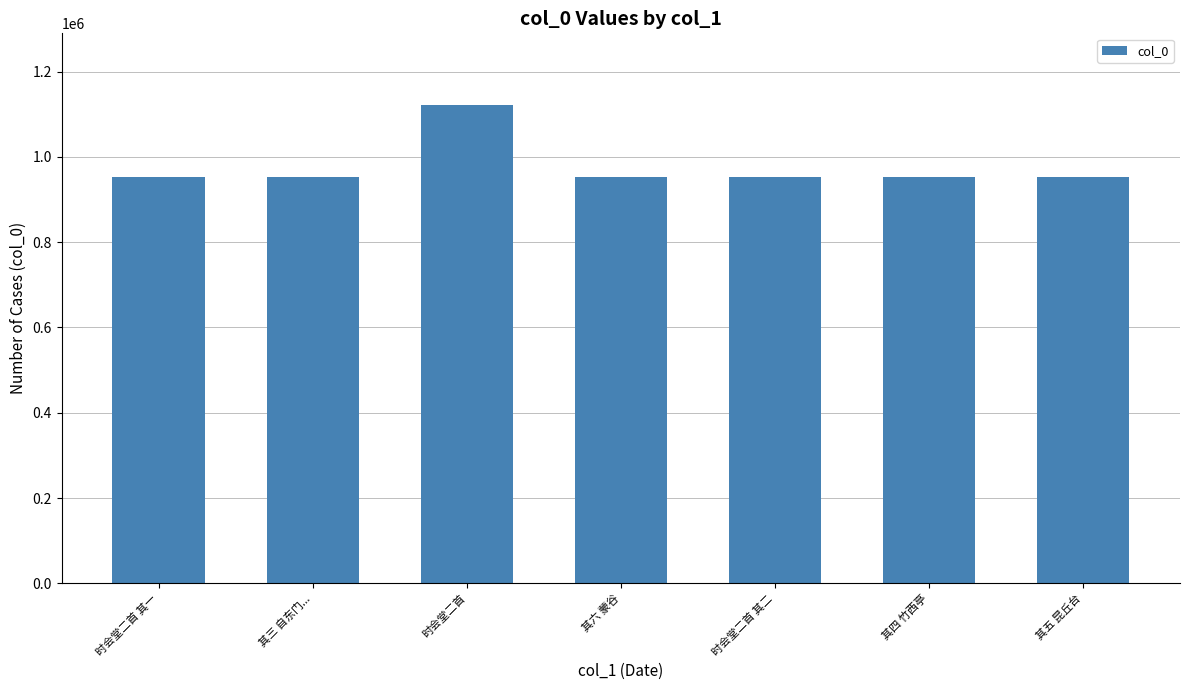

The value at 时会堂二首 is 1520966. True or false?

False